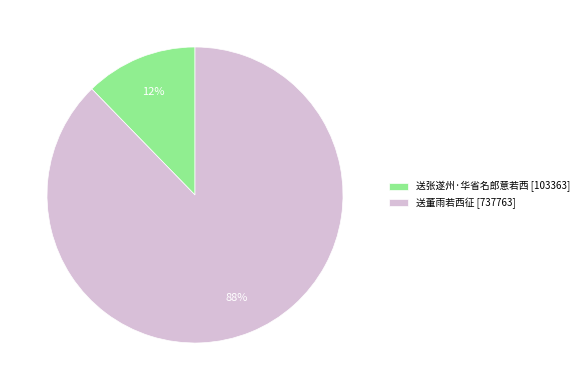

True or false: 送张遂州·华省名郎意若西 accounts for 12% of the total.

True